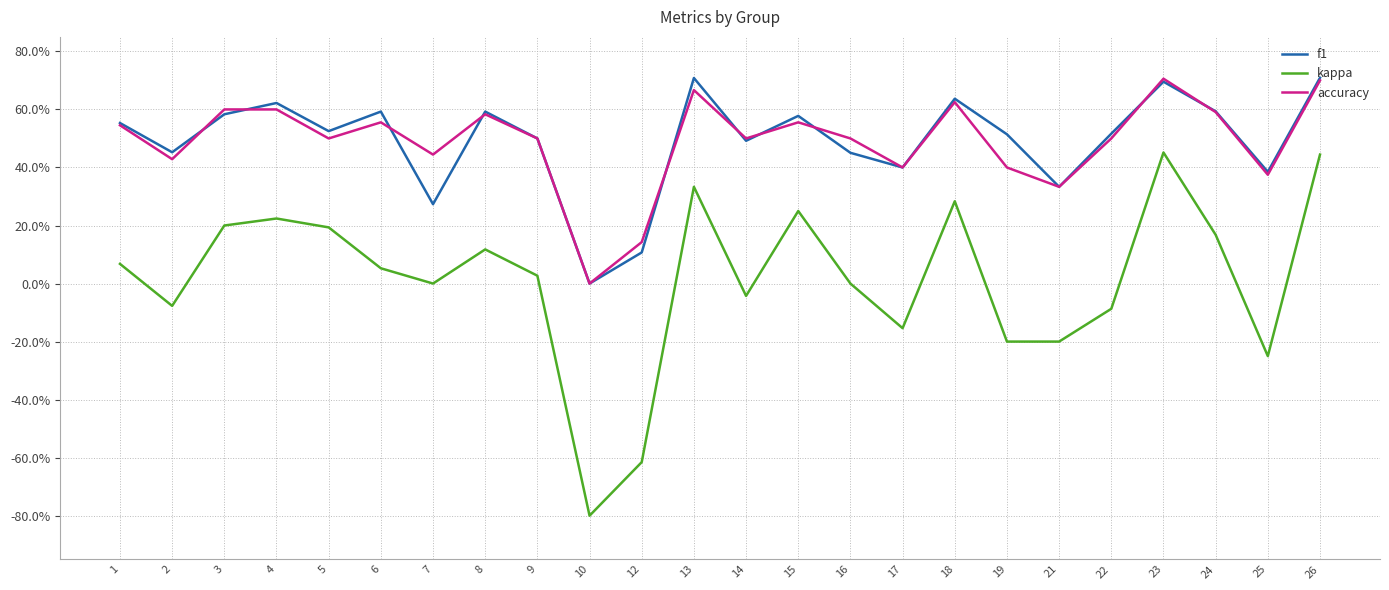

Does the chart have visible grid lines?

Yes